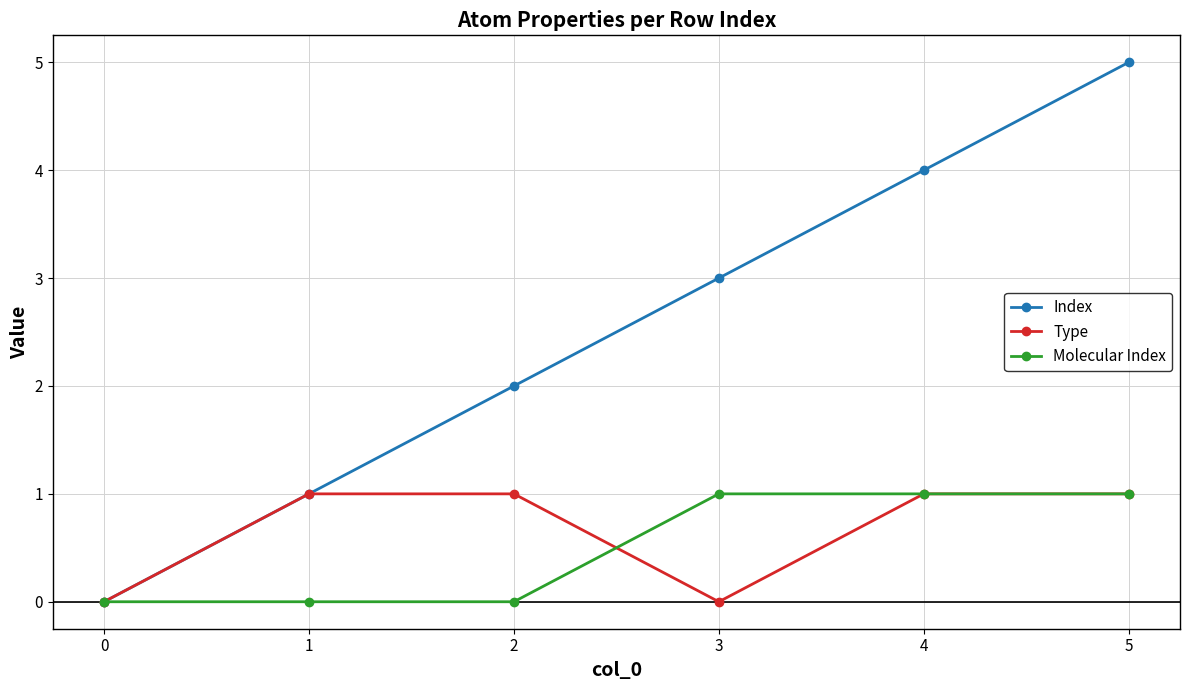

Does the chart have visible grid lines?

Yes